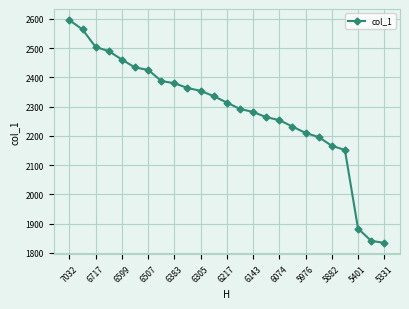

What is the minimum value shown in the chart?

1834